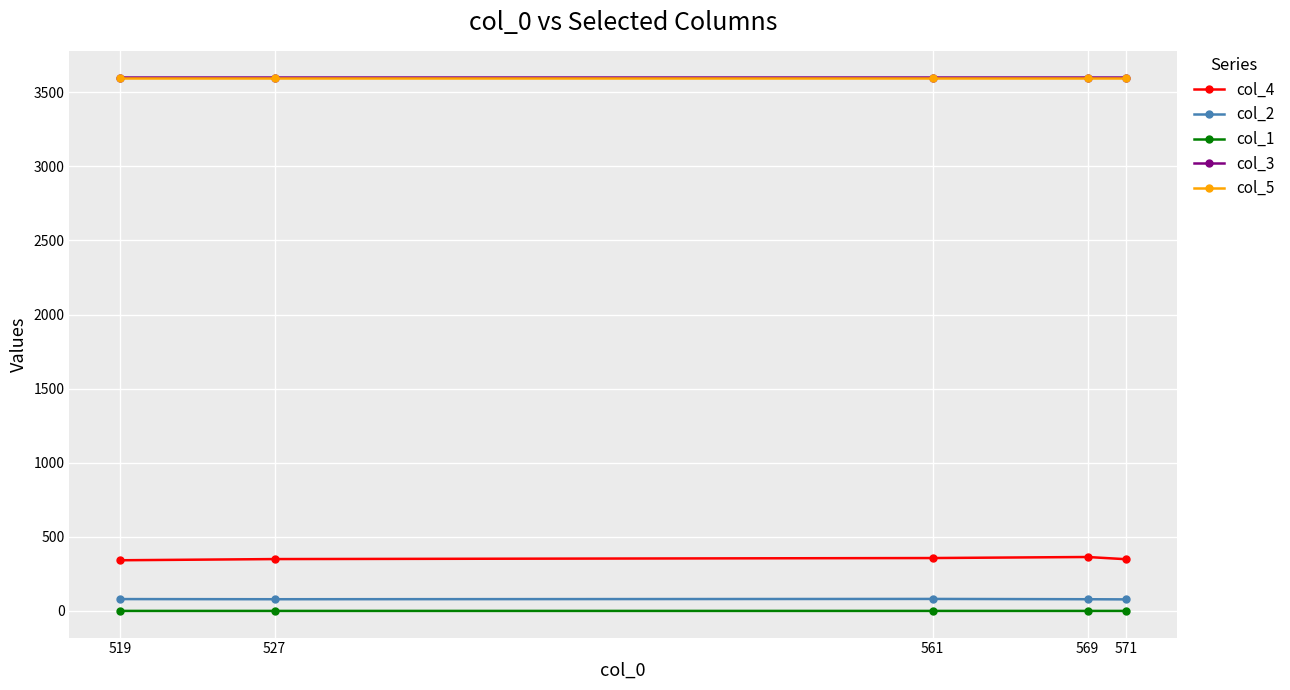

How many lines are shown in the chart?

5